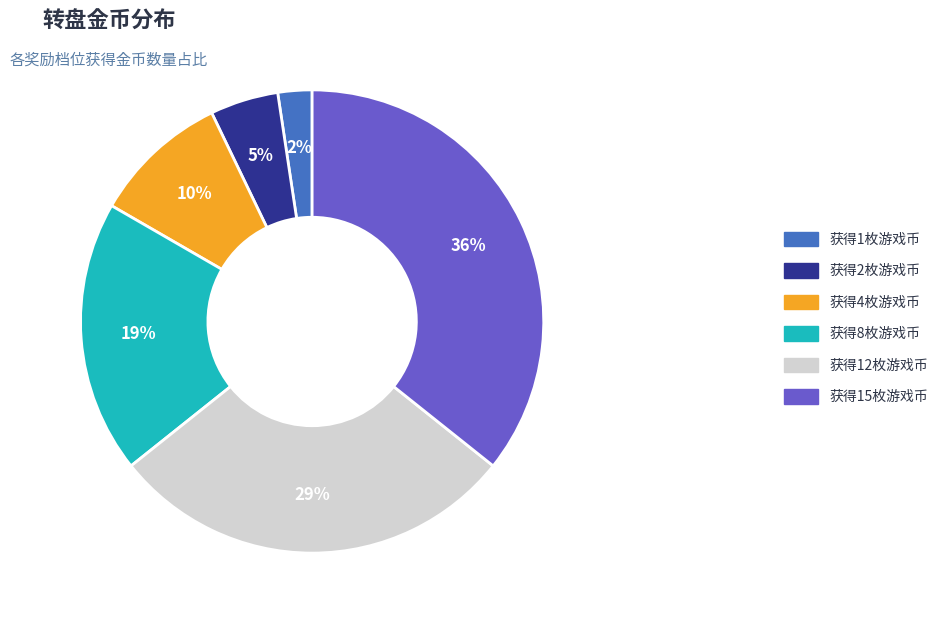

Rank the categories by value from highest to lowest.

获得15枚游戏币, 获得12枚游戏币, 获得8枚游戏币, 获得4枚游戏币, 获得2枚游戏币, 获得1枚游戏币